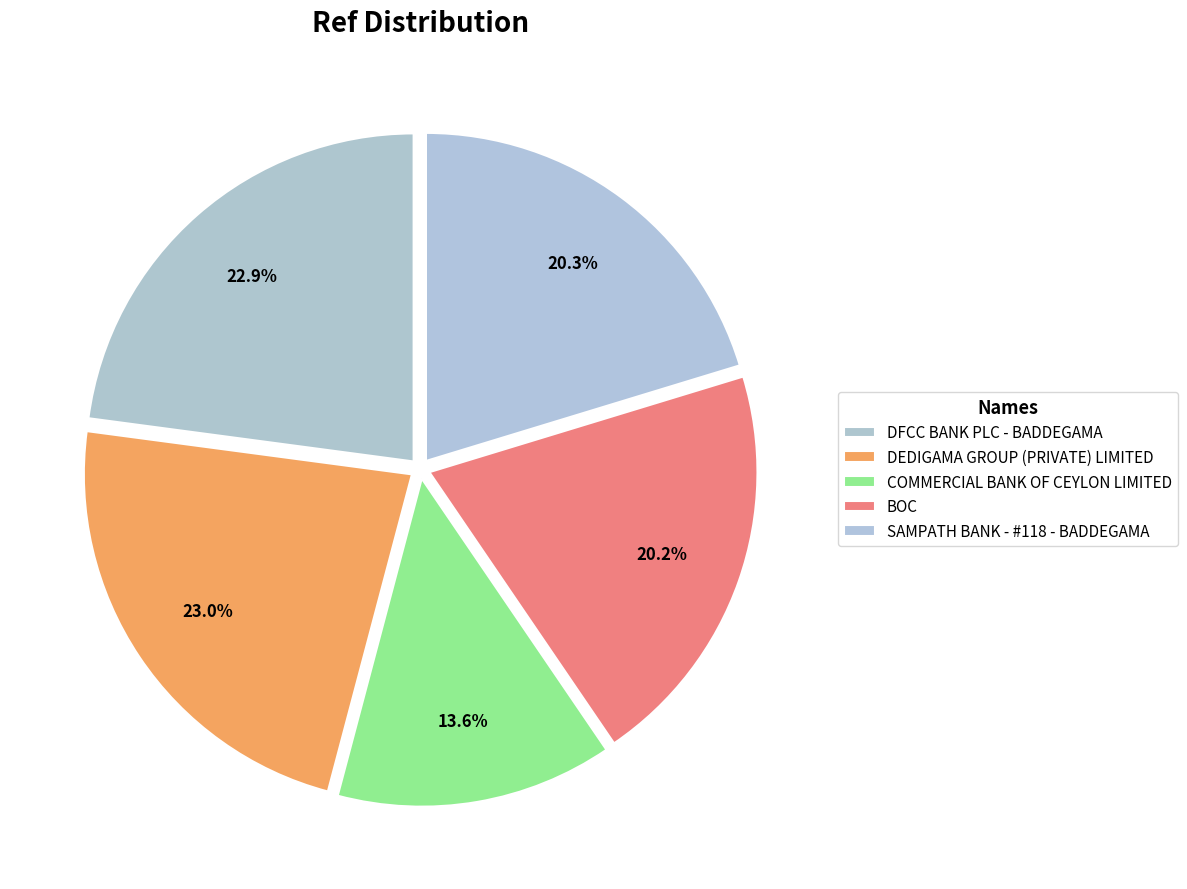

Does any single category account for the majority?

No